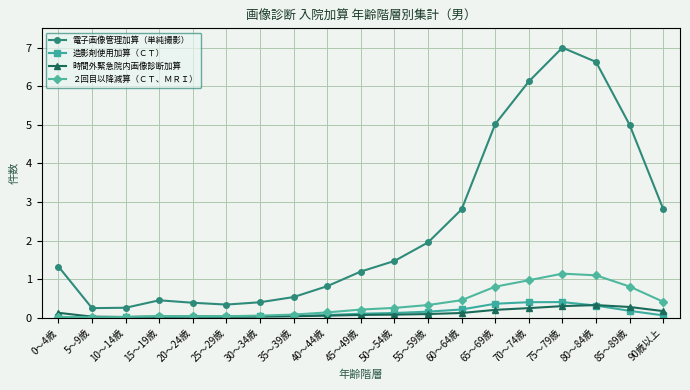

Count the number of categories in the chart.

19